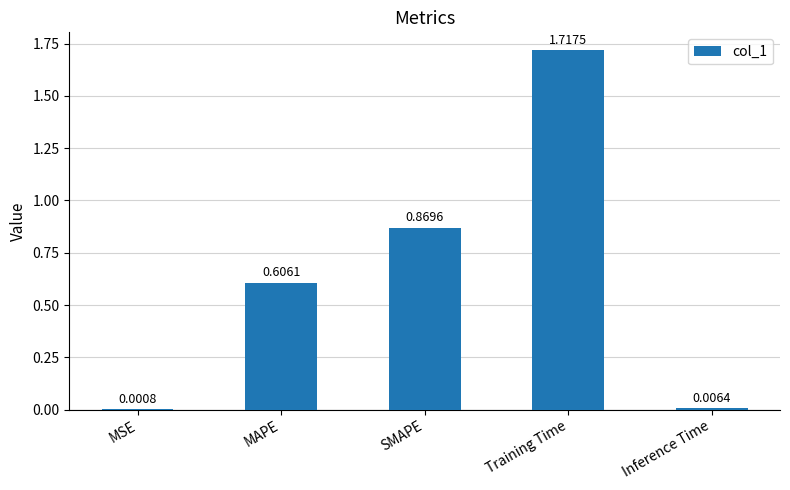

At which label is the value closest to 0?

MSE